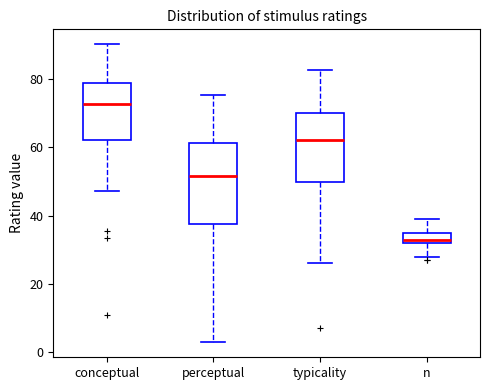

Reading left to right, read every box against the y-axis: the position of its median line, the range the box covers, and the ends of its whiskers. The values are not printed on the chart, so give them approximately, as read against the axis.

conceptual: median 72, box 62 to 78, whiskers 48 to 90
perceptual: median 52, box 38 to 62, whiskers 2 to 76
typicality: median 62, box 50 to 70, whiskers 26 to 82
n: median 34, box 32 to 36, whiskers 28 to 40